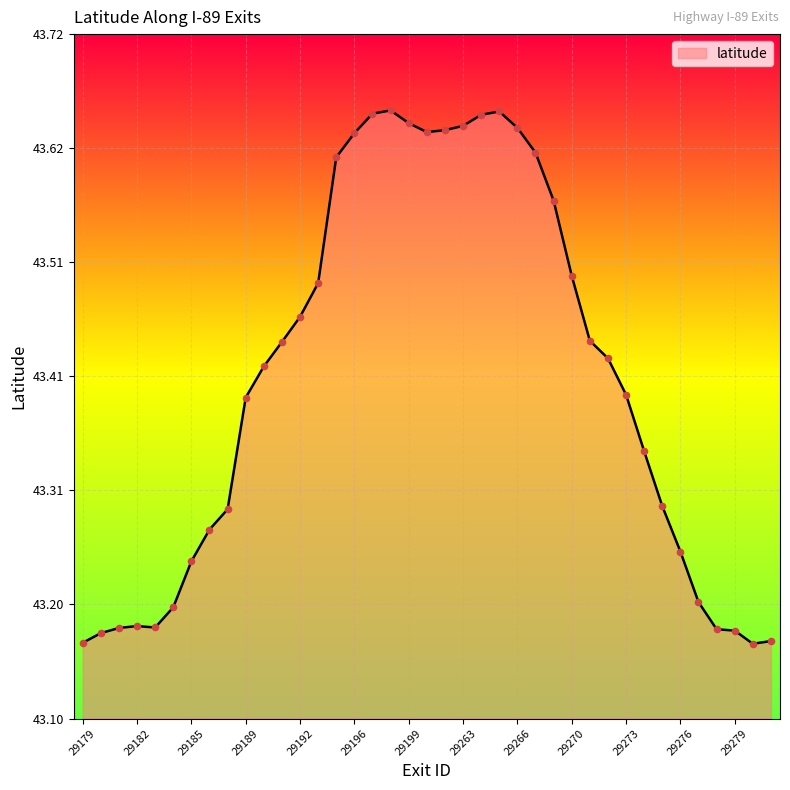

What is the difference between the maximum and minimum values?

0.5